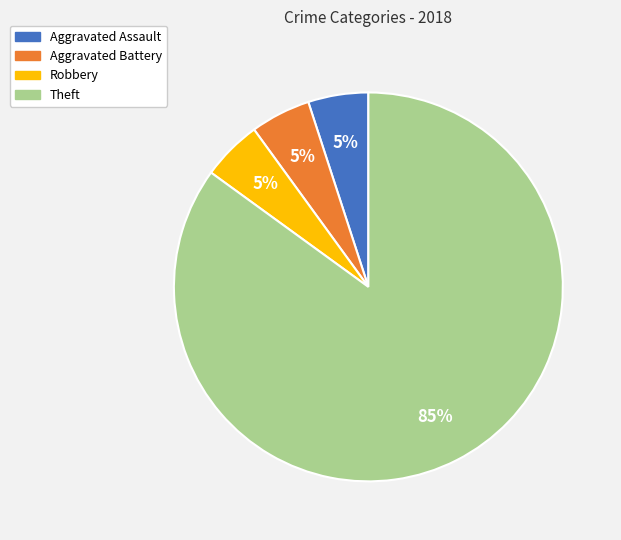

True or false: Aggravated Battery accounts for 5% of the total.

True